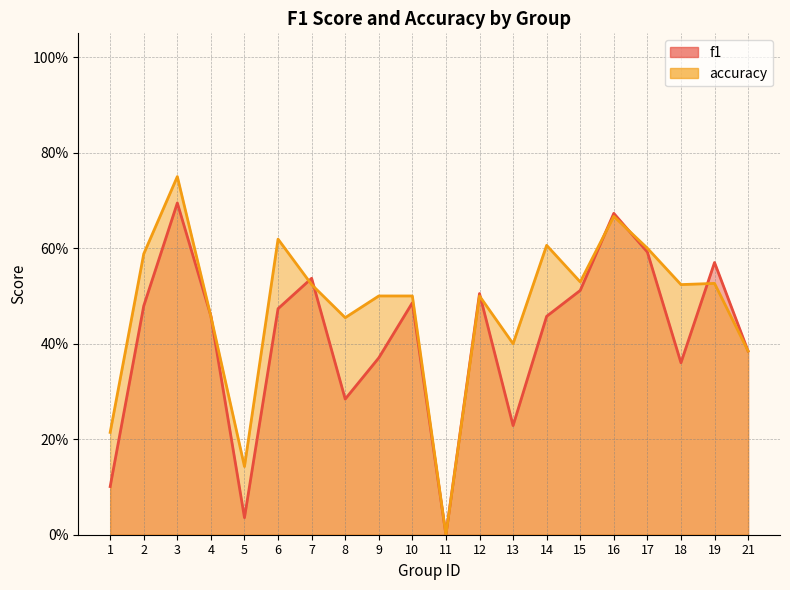

What are all the series names shown in the legend?

f1, accuracy